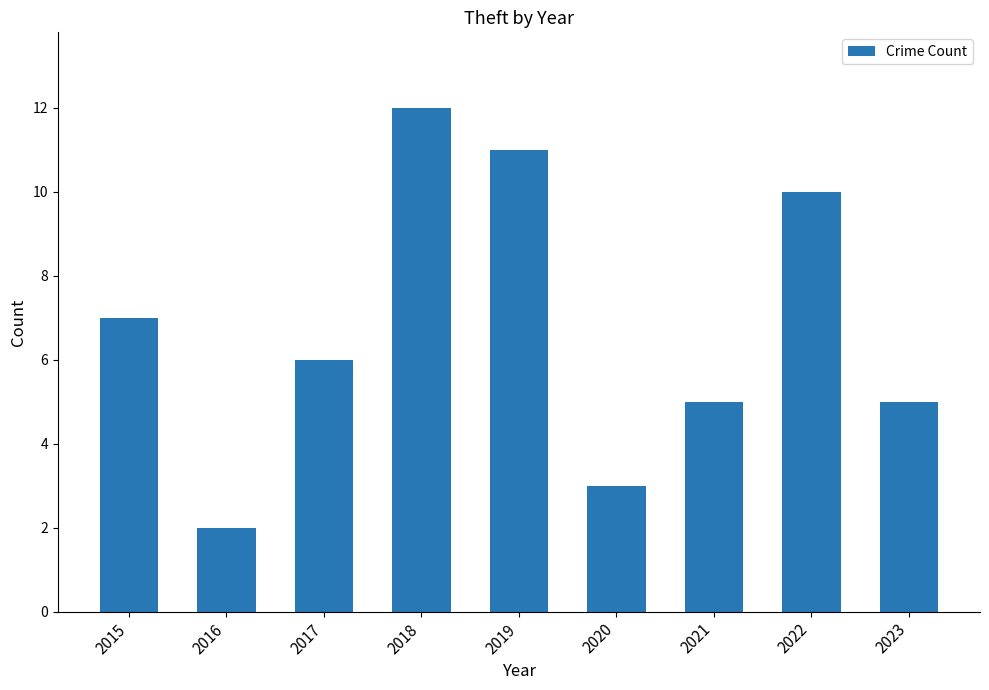

What is the sum of all values?

61